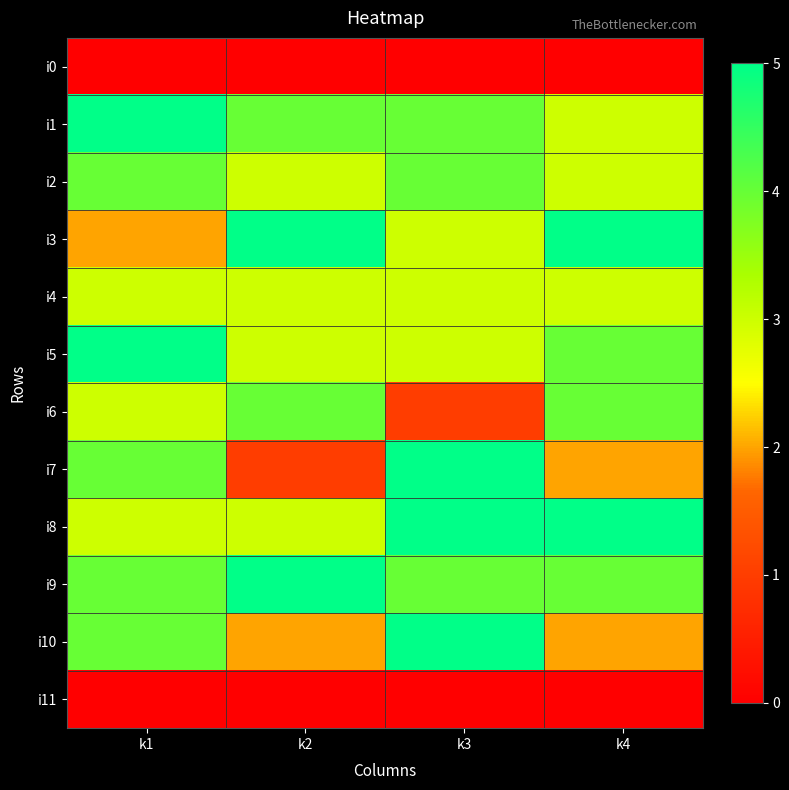

At how many categories does at least one series exceed 1?

4